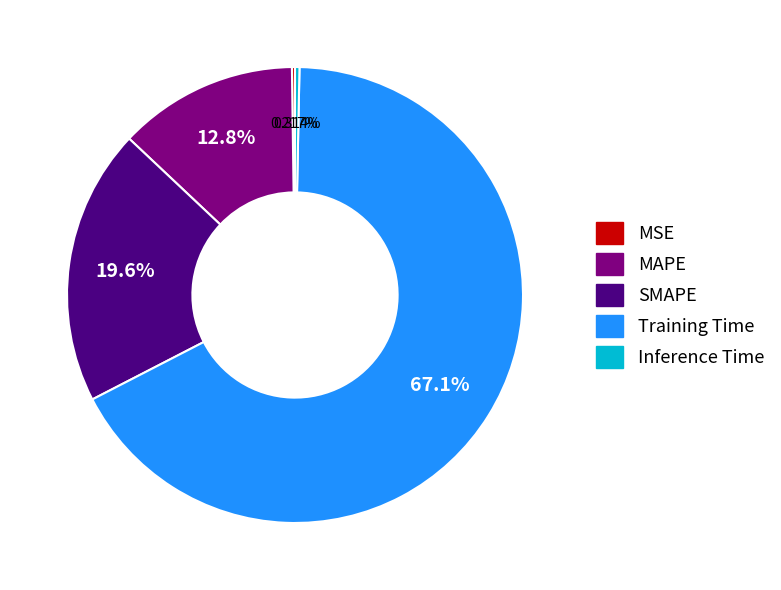

Between Inference Time and MAPE, which is larger?

MAPE